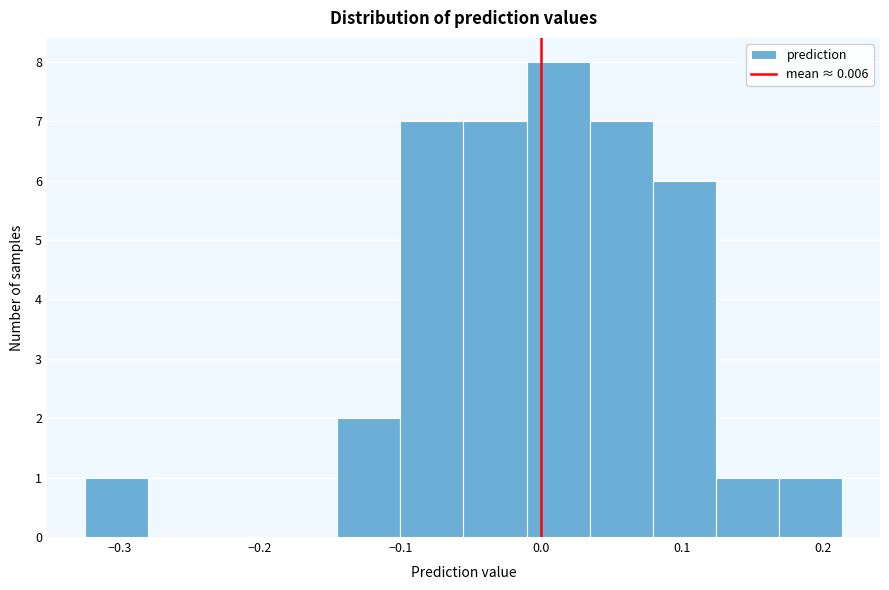

Which range on the x-axis has the tallest bar?

-0.01 to 0.03